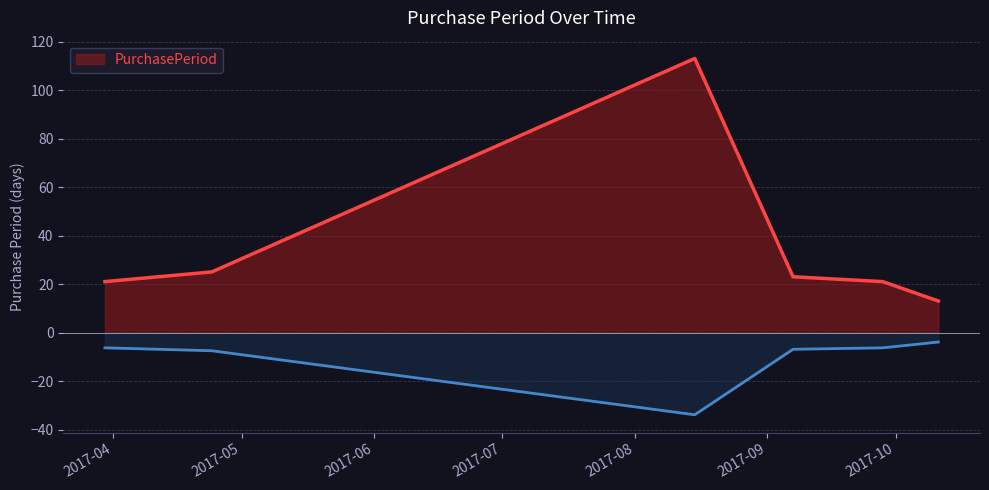

How many lines are shown in the chart?

1